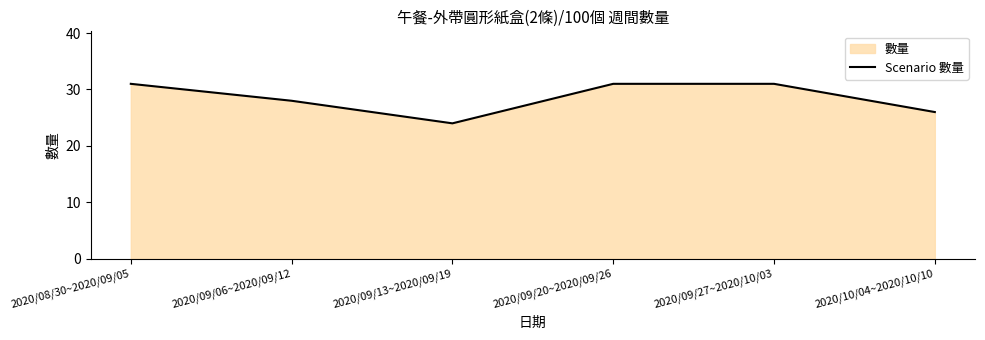

Between 2020/09/27~2020/10/03 and 2020/09/20~2020/09/26, which is larger?

2020/09/27~2020/10/03